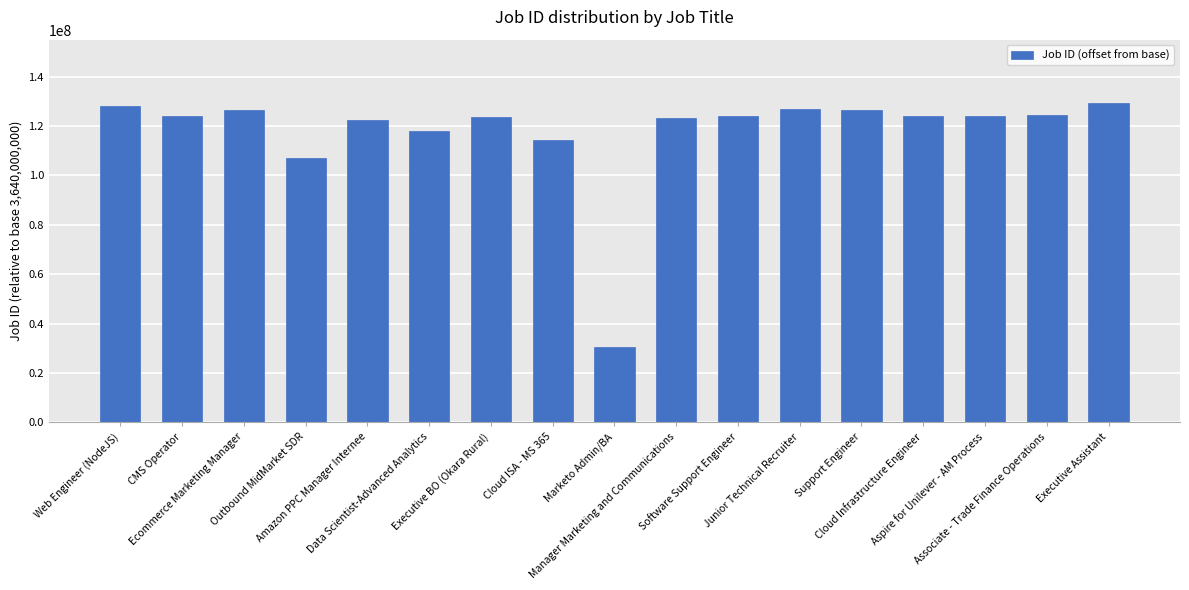

At which label is the value closest to 79886941?

Outbound MidMarket SDR